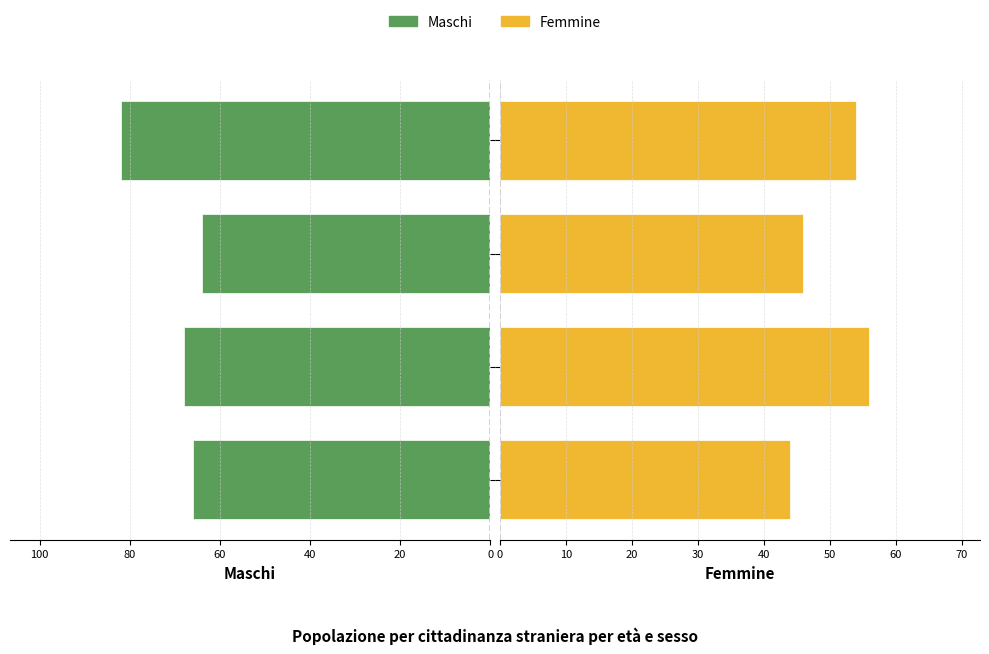

What is the maximum value shown in the chart?

82